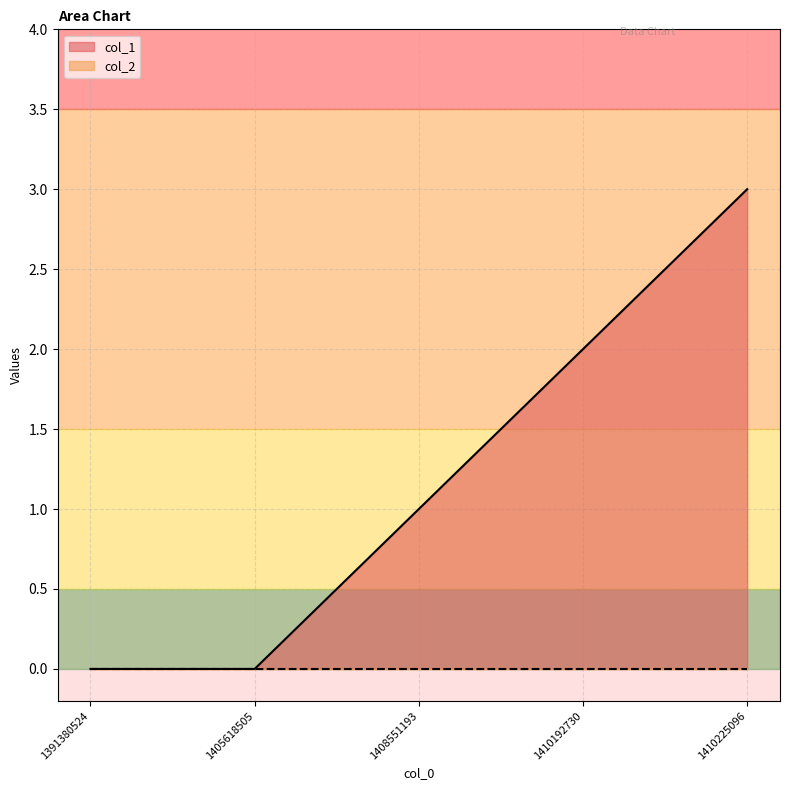

Reading left to right, what are all the values shown in this chart?

1391380524=0	1405618505=0	1408551193=1	1410192730=2	1410225096=3